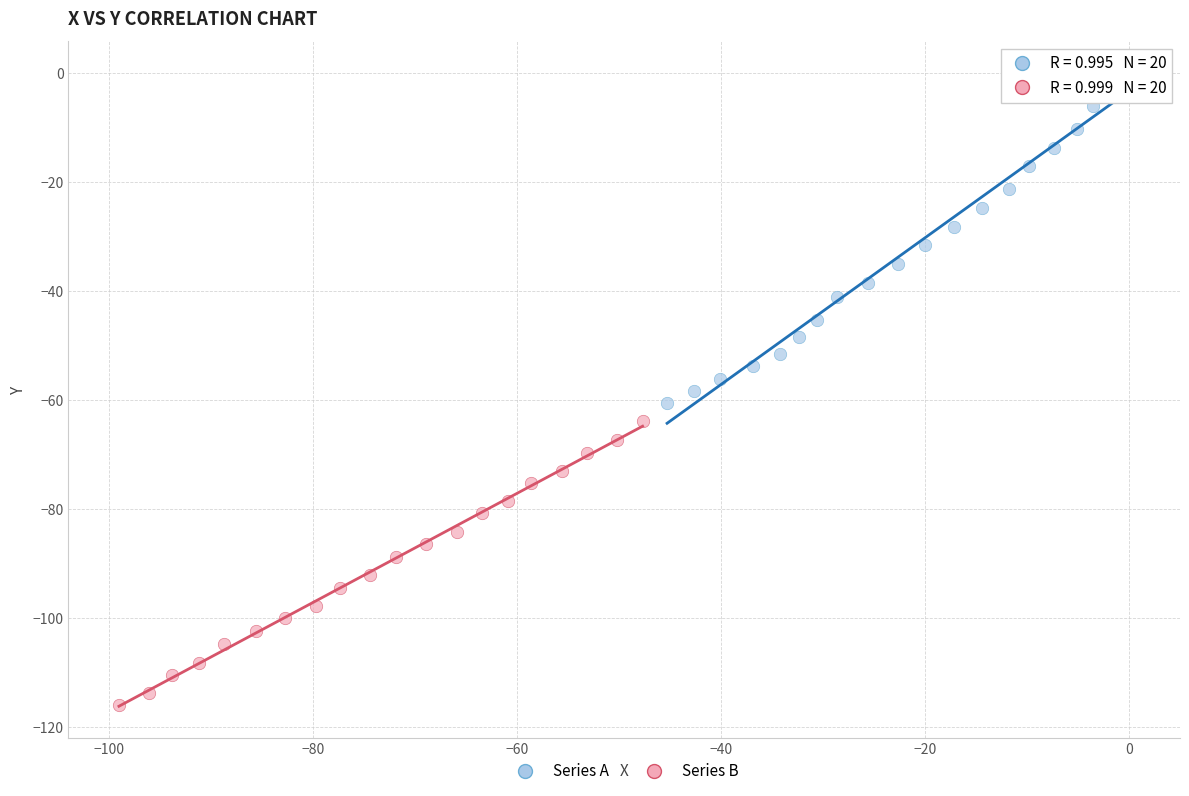

Which series contains the highest Y value?

Series A